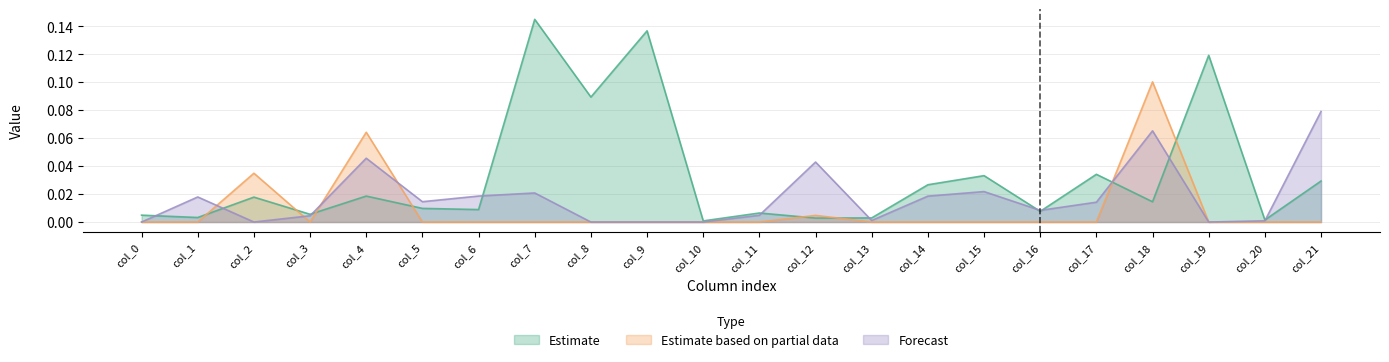

What is the maximum value shown in the chart?

0.1